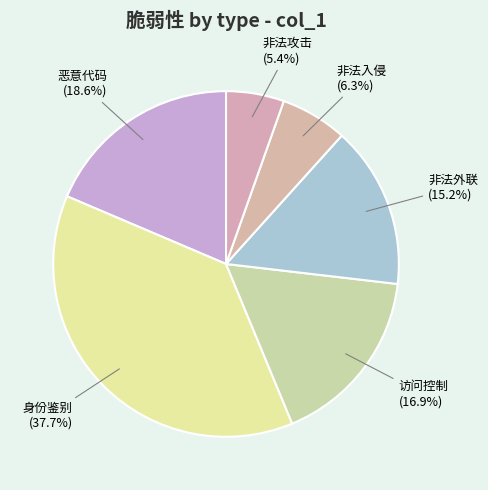

Is there any slice that represents more than half of the pie?

No